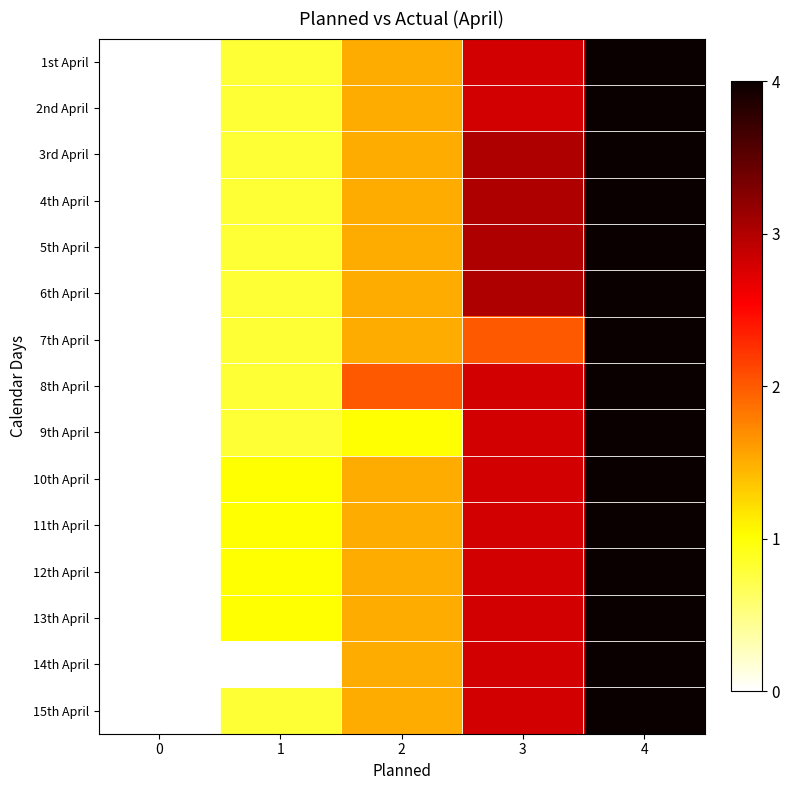

Reading left to right, what are all the values shown in this chart?

1st April: 0=0.0	1=0.8	2=1.5	3=2.8	4=4.0
2nd April: 0=0.0	1=0.8	2=1.5	3=2.8	4=4.0
3rd April: 0=0.0	1=0.8	2=1.5	3=3.0	4=4.0
4th April: 0=0.0	1=0.8	2=1.5	3=3.0	4=4.0
5th April: 0=0.0	1=0.8	2=1.5	3=3.0	4=4.0
6th April: 0=0.0	1=0.8	2=1.5	3=3.0	4=4.0
7th April: 0=0.0	1=0.8	2=1.5	3=2.0	4=4.0
8th April: 0=0.0	1=0.8	2=2.0	3=2.8	4=4.0
9th April: 0=0.0	1=0.8	2=1.0	3=2.8	4=4.0
10th April: 0=0.0	1=1.0	2=1.5	3=2.8	4=4.0
11th April: 0=0.0	1=1.0	2=1.5	3=2.8	4=4.0
12th April: 0=0.0	1=1.0	2=1.5	3=2.8	4=4.0
13th April: 0=0.0	1=1.0	2=1.5	3=2.8	4=4.0
14th April: 0=0.0	1=0.0	2=1.5	3=2.8	4=4.0
15th April: 0=0.0	1=0.8	2=1.5	3=2.8	4=4.0